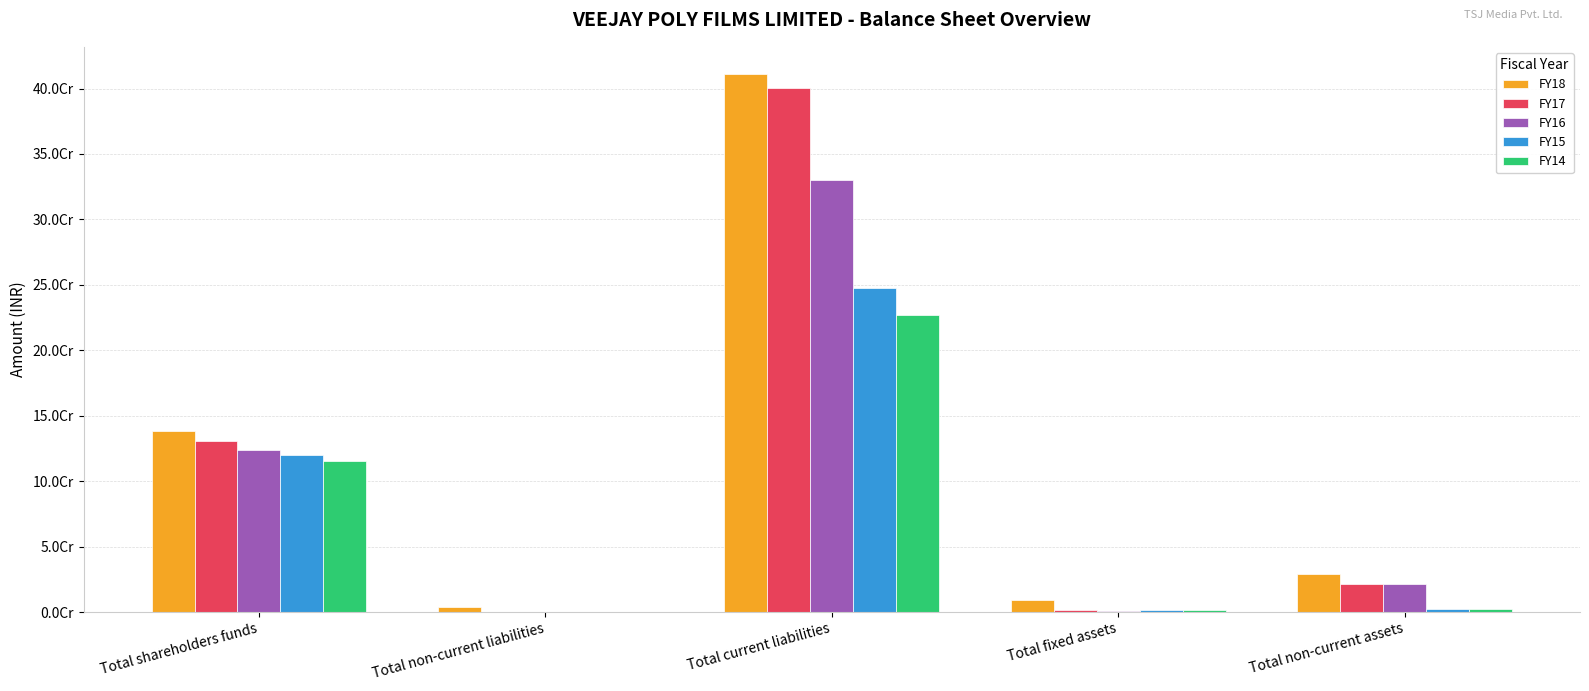

At which category is the sum across all series the highest?

Total current liabilities